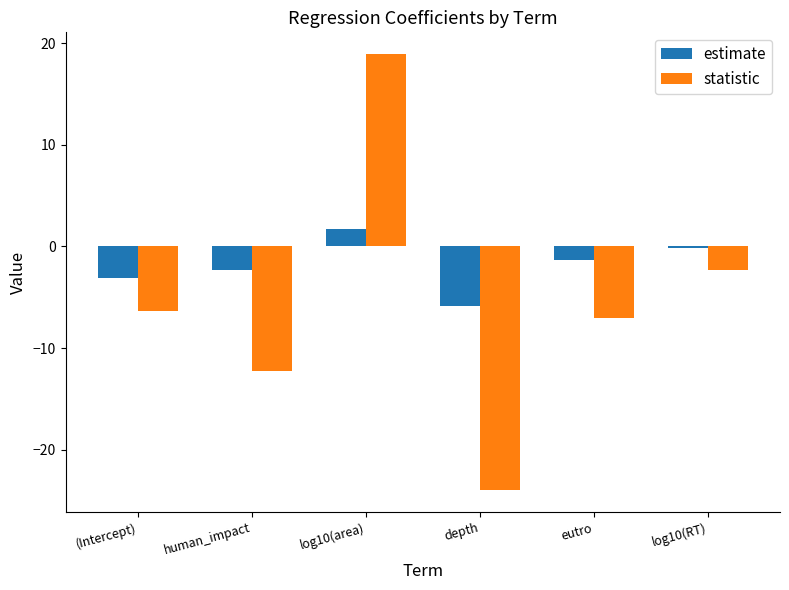

Is it true that statistic equals -2.3 at log10(RT)?

True